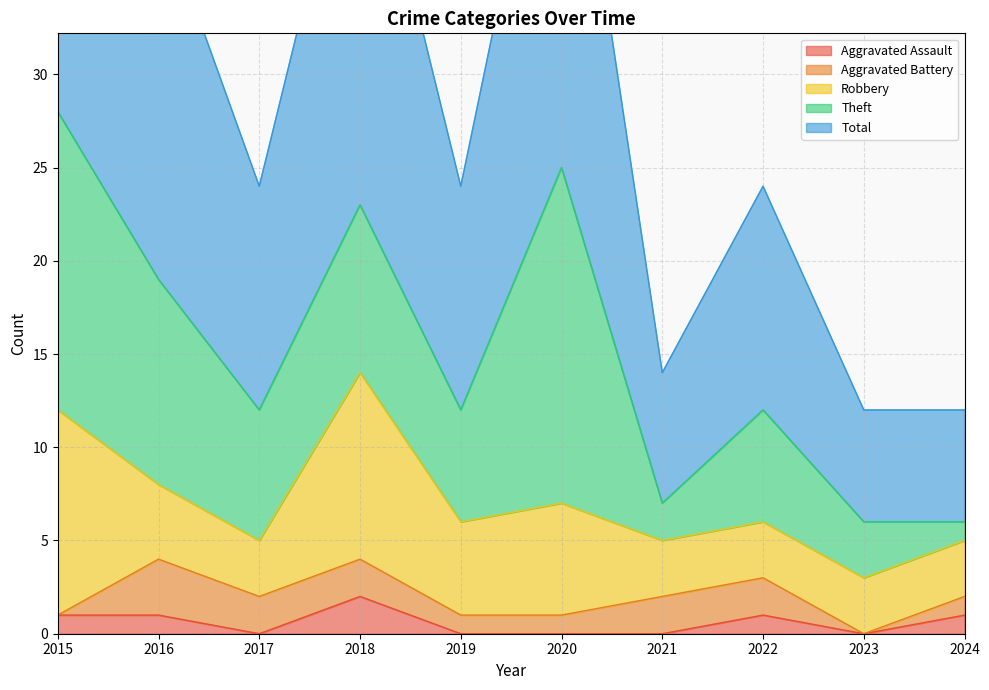

At which category is the sum across all series the highest?

2015